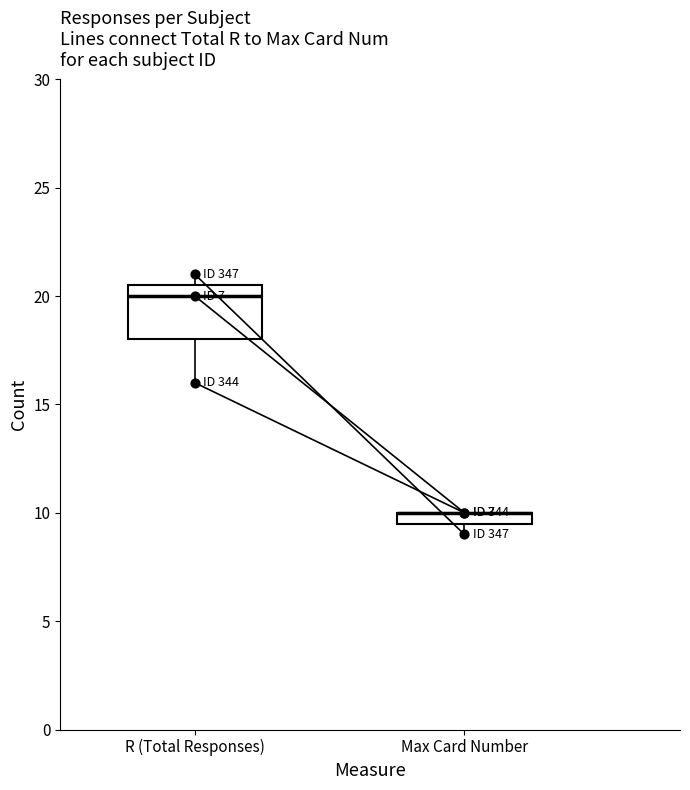

What is the total value across all series at Max Card Number?

29